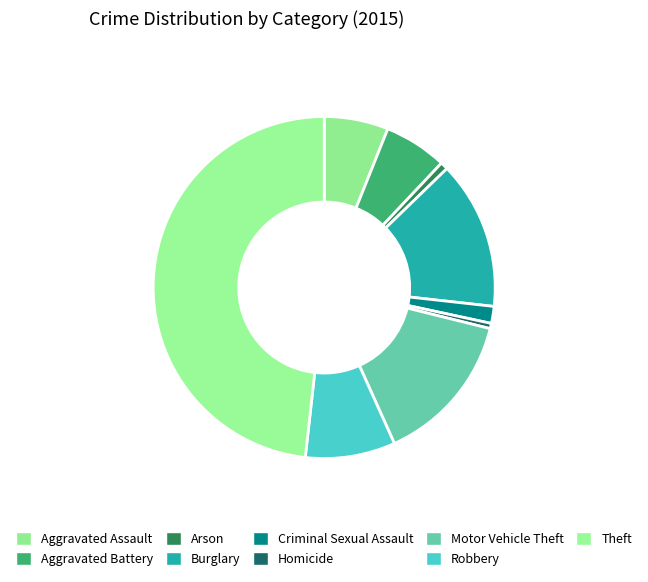

How many segments does this pie chart have?

9